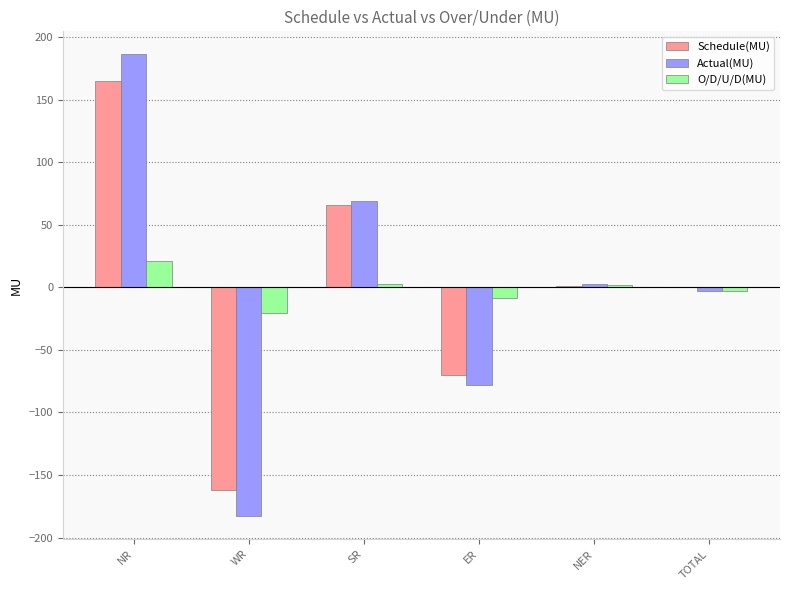

What is the total value across all series at WR?

-365.6